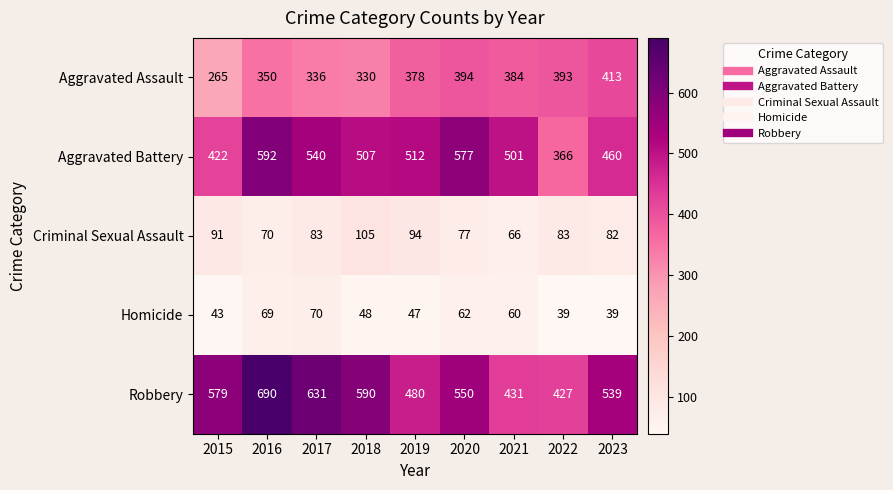

Count the number of categories in the chart.

9